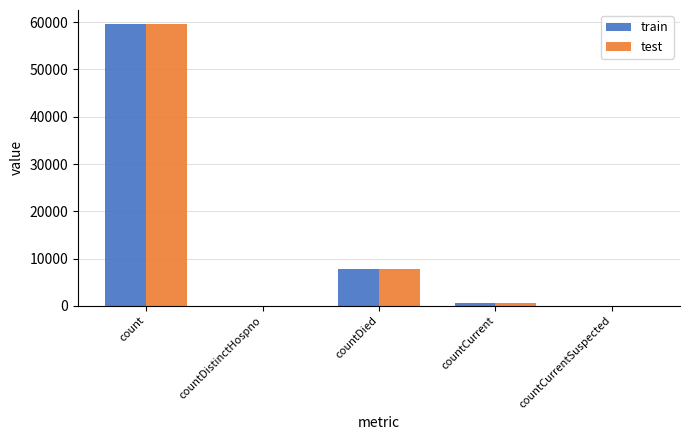

At which label is test closest to 29804?

countDied